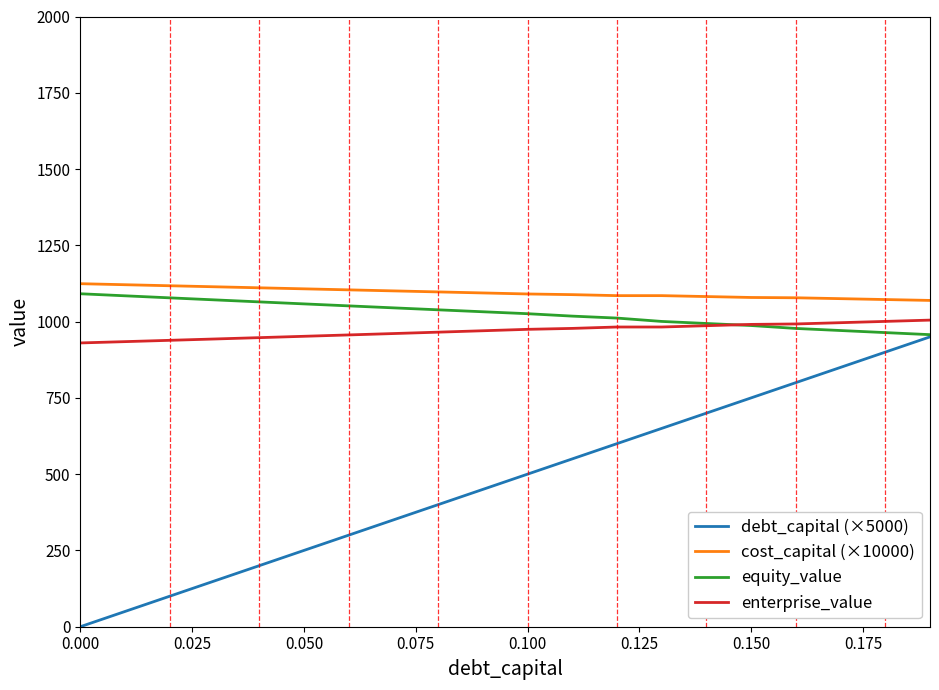

Which series has the largest range (max minus min)?

debt_capital (×5000)